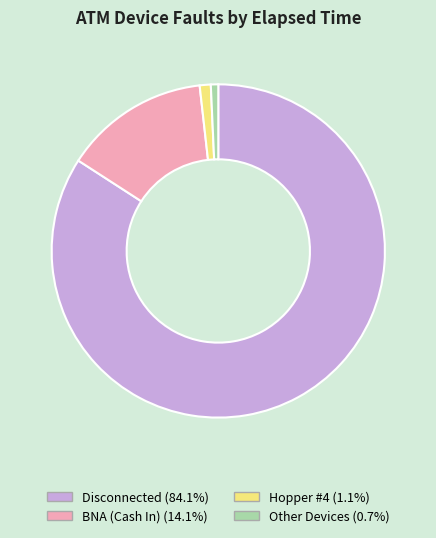

Is there any slice that represents more than half of the pie?

Yes